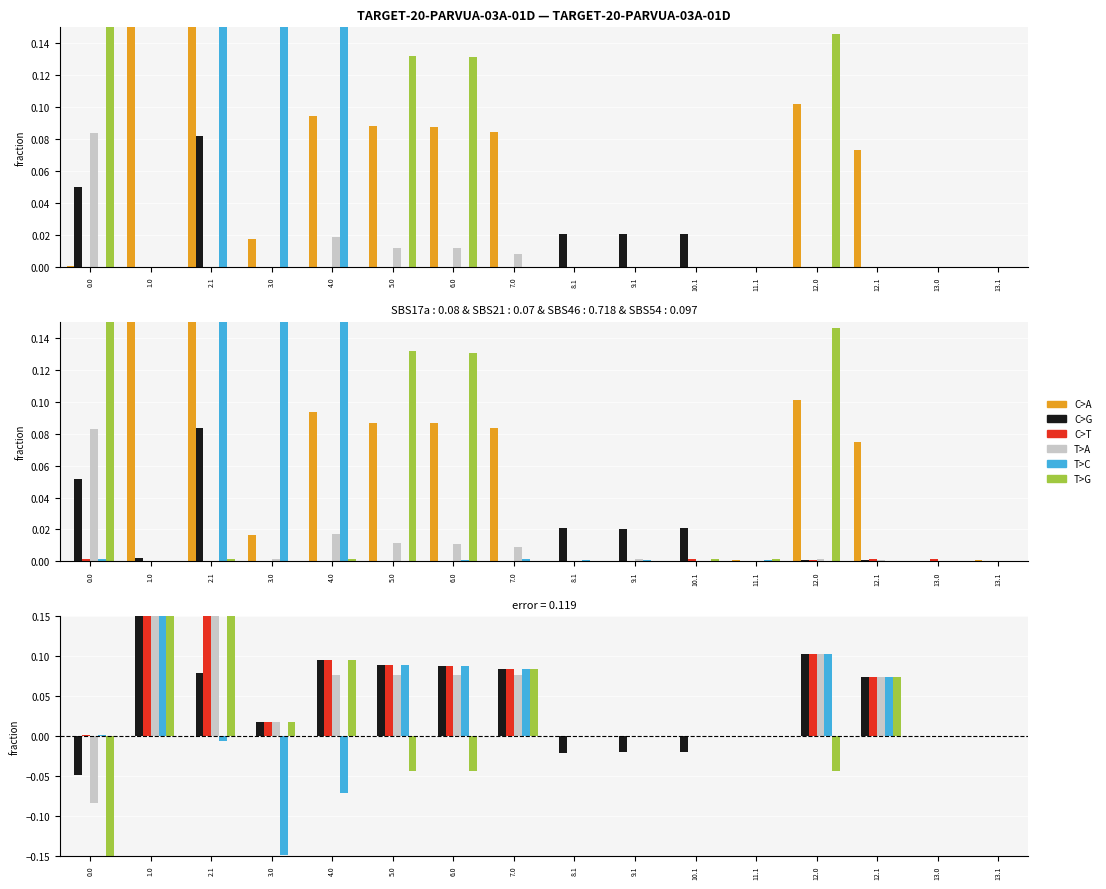

How many positive values does the T>G series have?

6